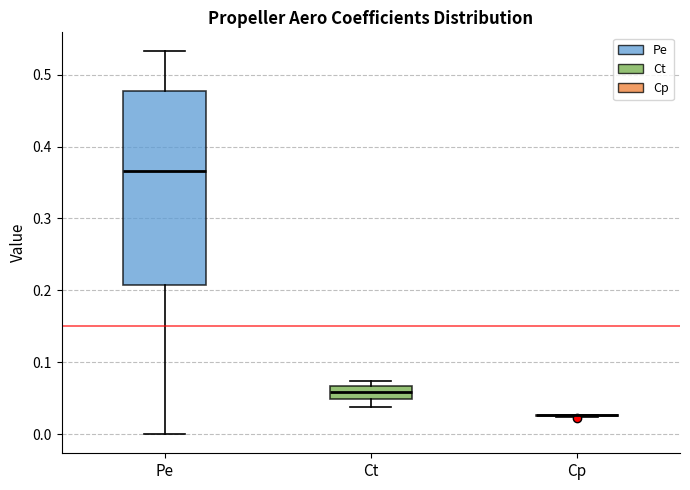

Reading left to right, read every box against the y-axis: the position of its median line, the range the box covers, and the ends of its whiskers. The values are not printed on the chart, so give them approximately, as read against the axis.

Pe: median 0.37, box 0.21 to 0.48, whiskers 0.00 to 0.53
Ct: median 0.06, box 0.05 to 0.07, whiskers 0.04 to 0.07 (just above the box's upper edge)
Cp: box collapsed to a line at 0.03, whiskers 0.02 to 0.03